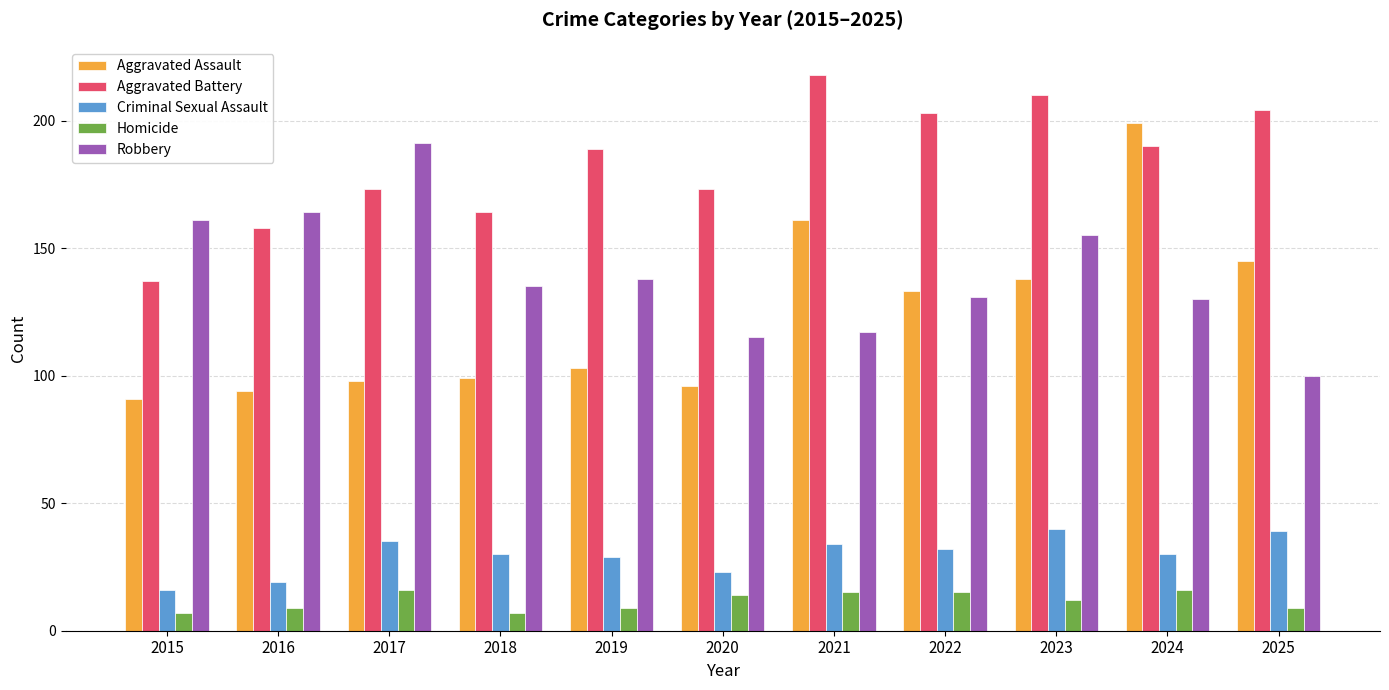

What is the smallest value displayed?

7